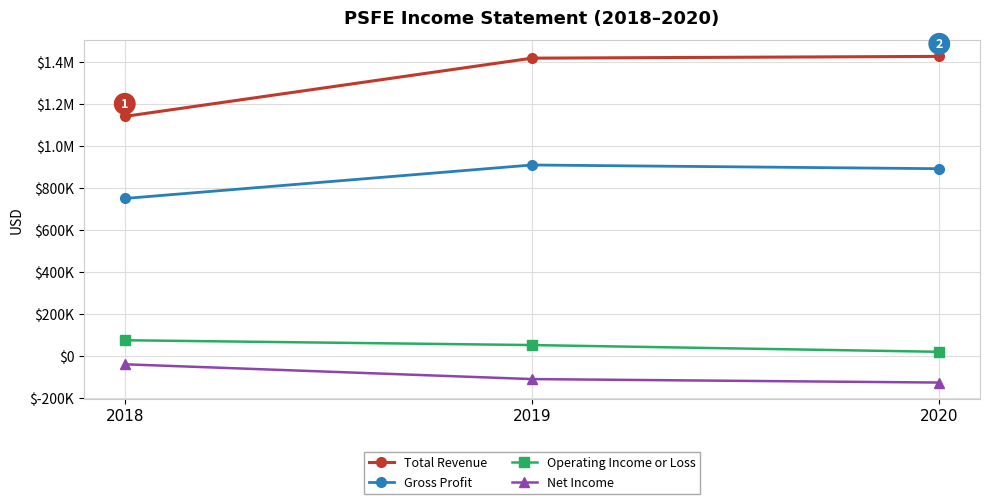

Is this an area chart (filled region under the line)?

No